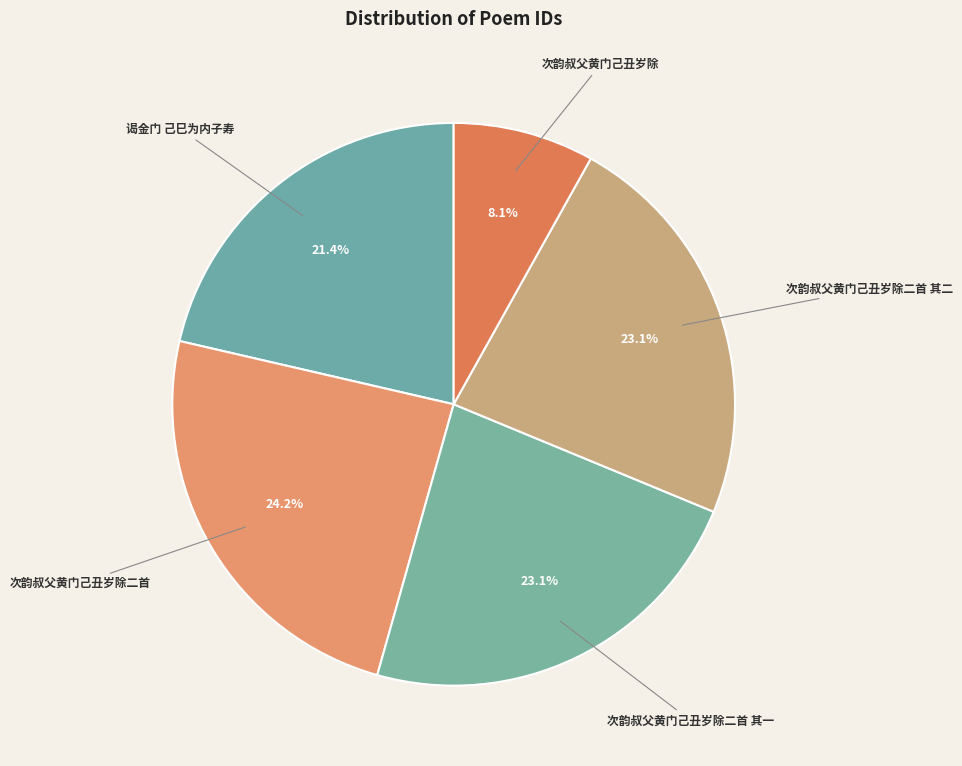

To the nearest percent, what is the average slice percentage?

20%